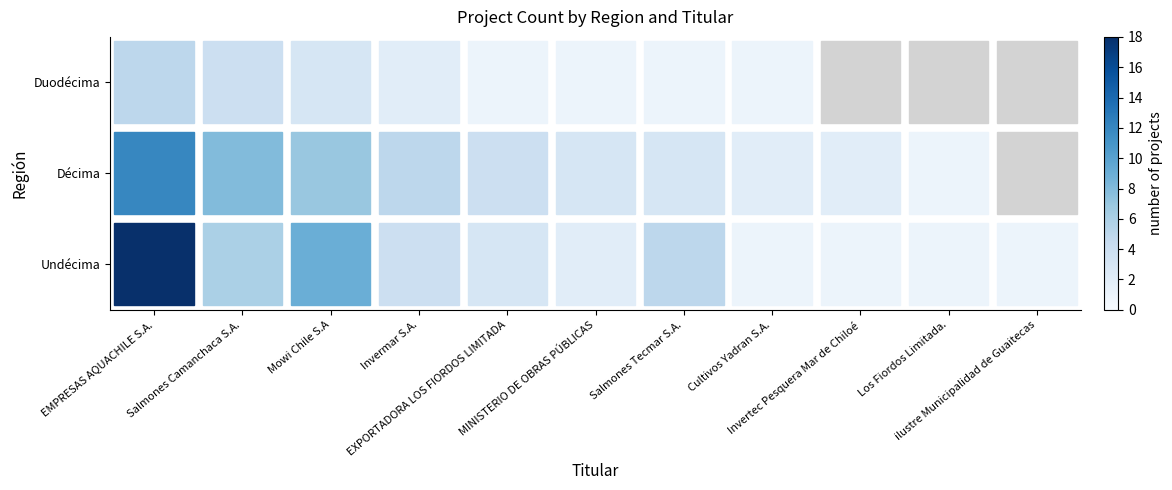

Which series has the widest spread of values?

Undécima